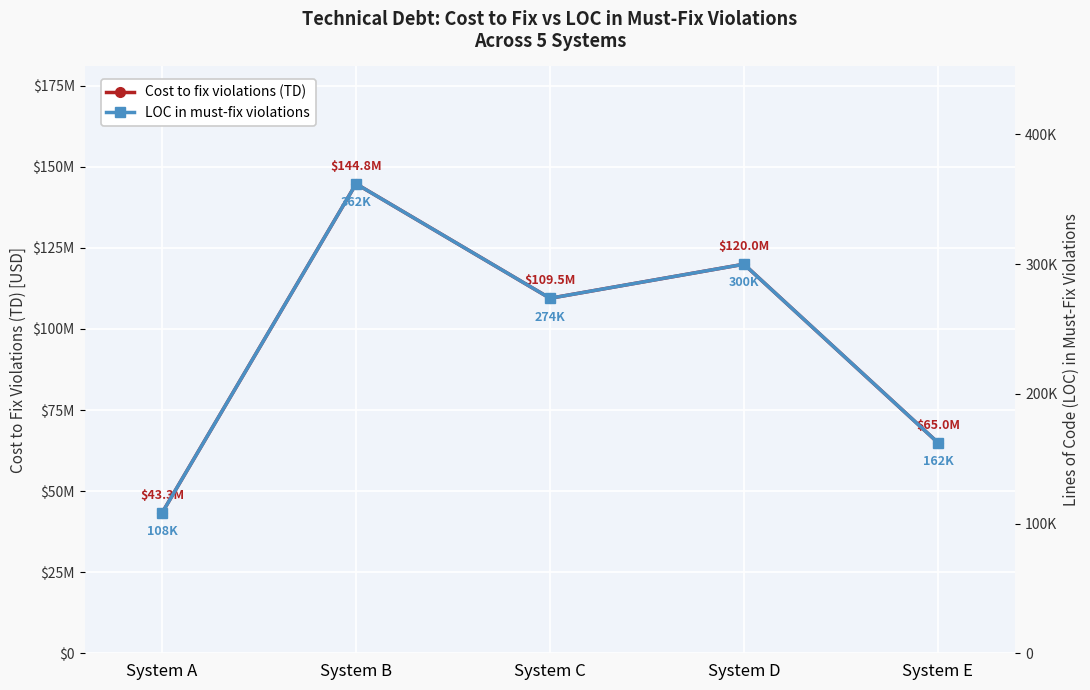

Is the value of LOC in must-fix violations at System A greater than the value of Cost to fix violations (TD) at System A?

No